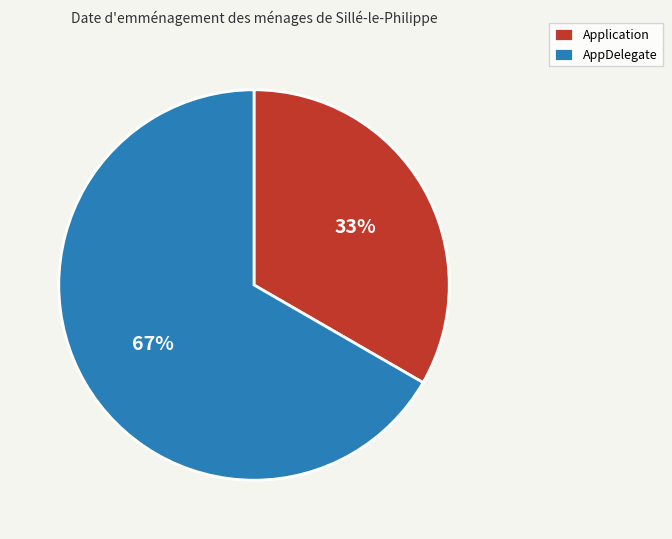

Which has a higher value, AppDelegate or Application?

AppDelegate